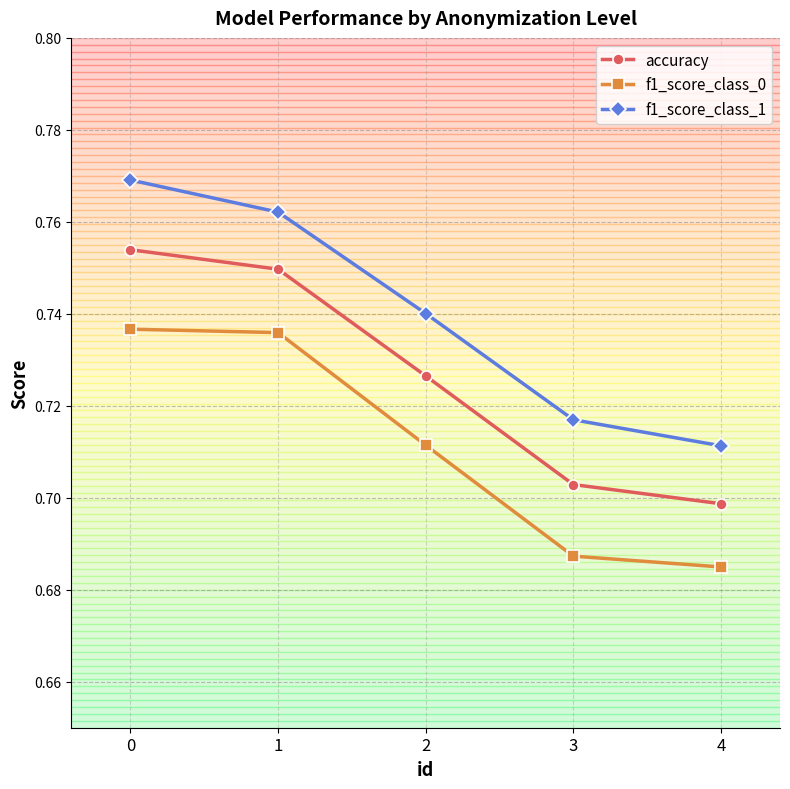

What is the difference between the maximum and minimum values in the f1_score_class_1 series?

0.1